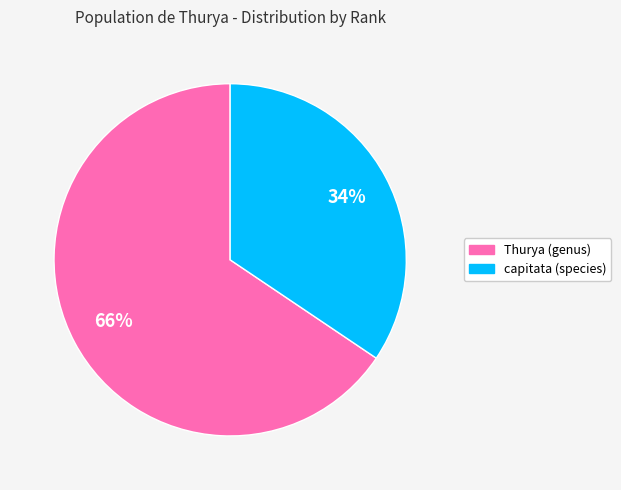

To the nearest percent, what is the average slice percentage?

50%